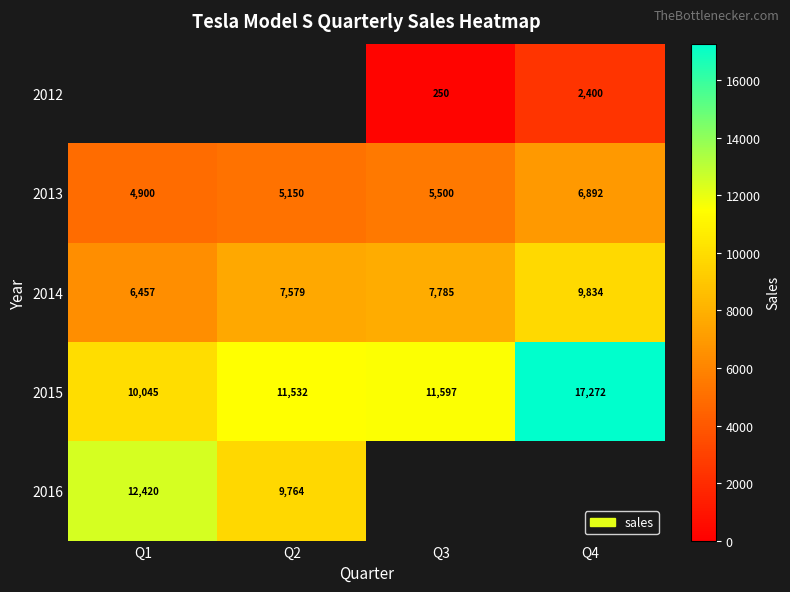

The 2015 series shows 11597 at Q3. True or false?

True